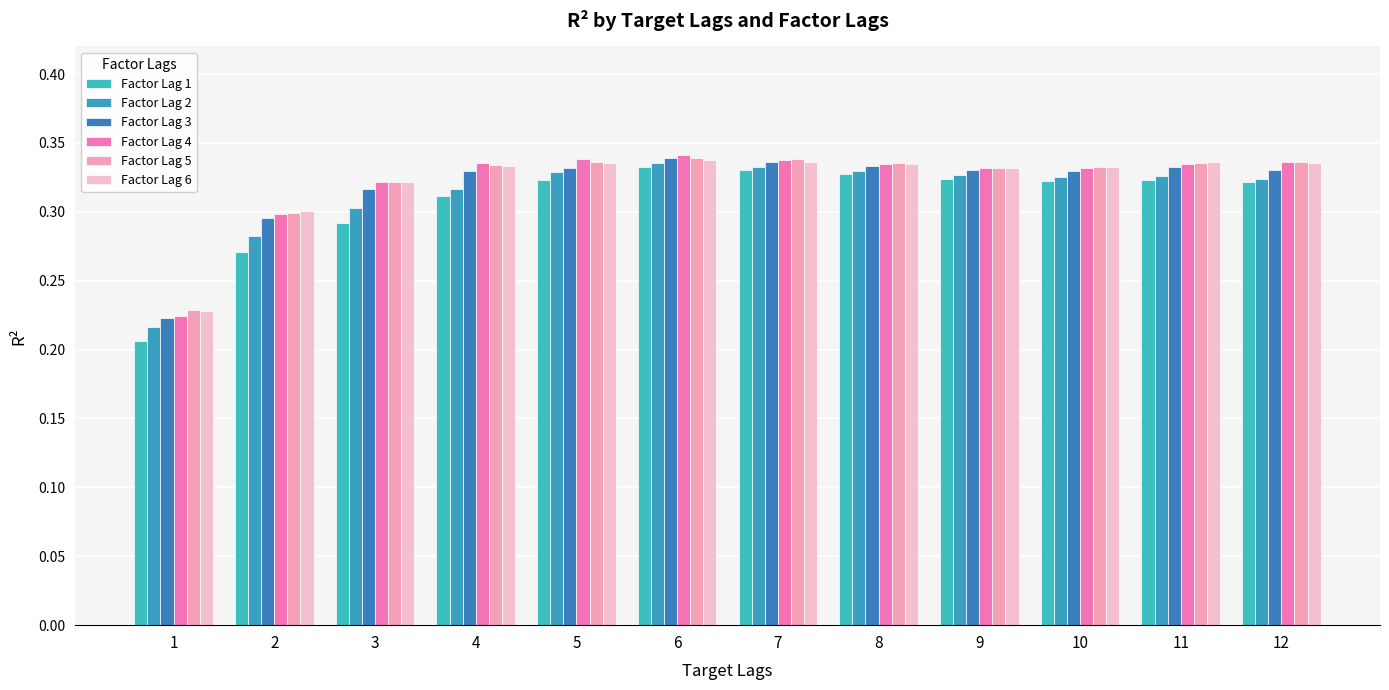

What is the approximate value of Factor Lag 5 at 11?

0.3